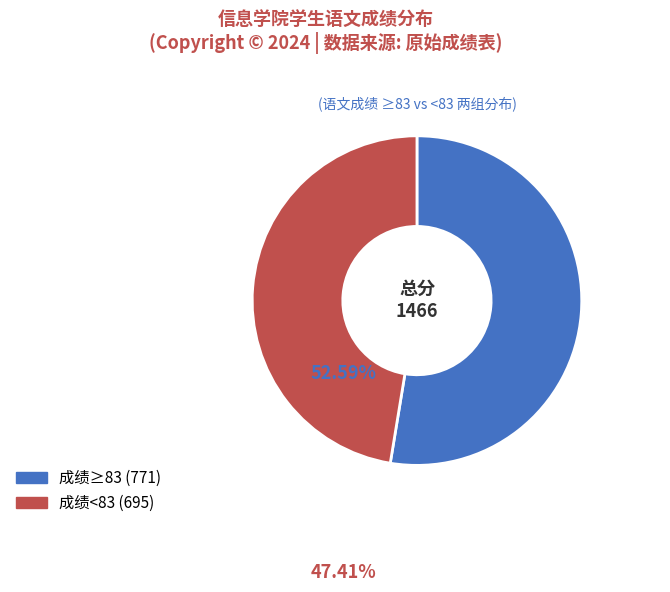

Does any single category account for the majority?

Yes